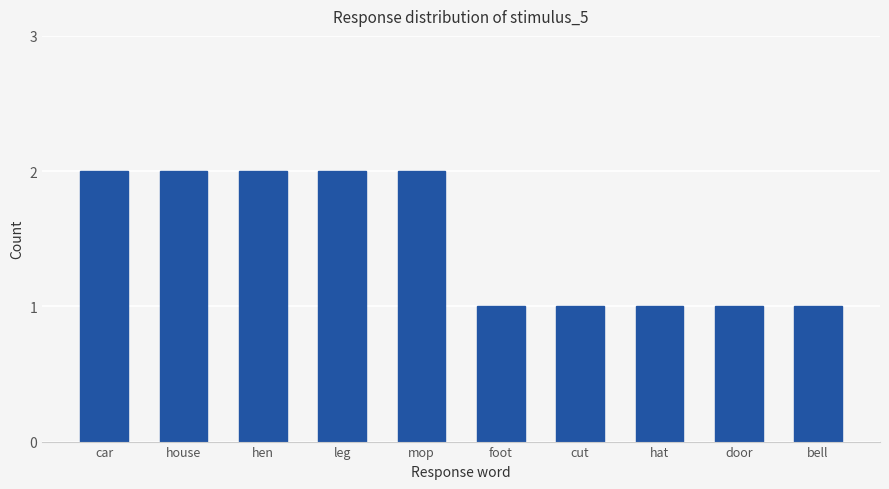

What is the difference between the second highest and minimum values?

1